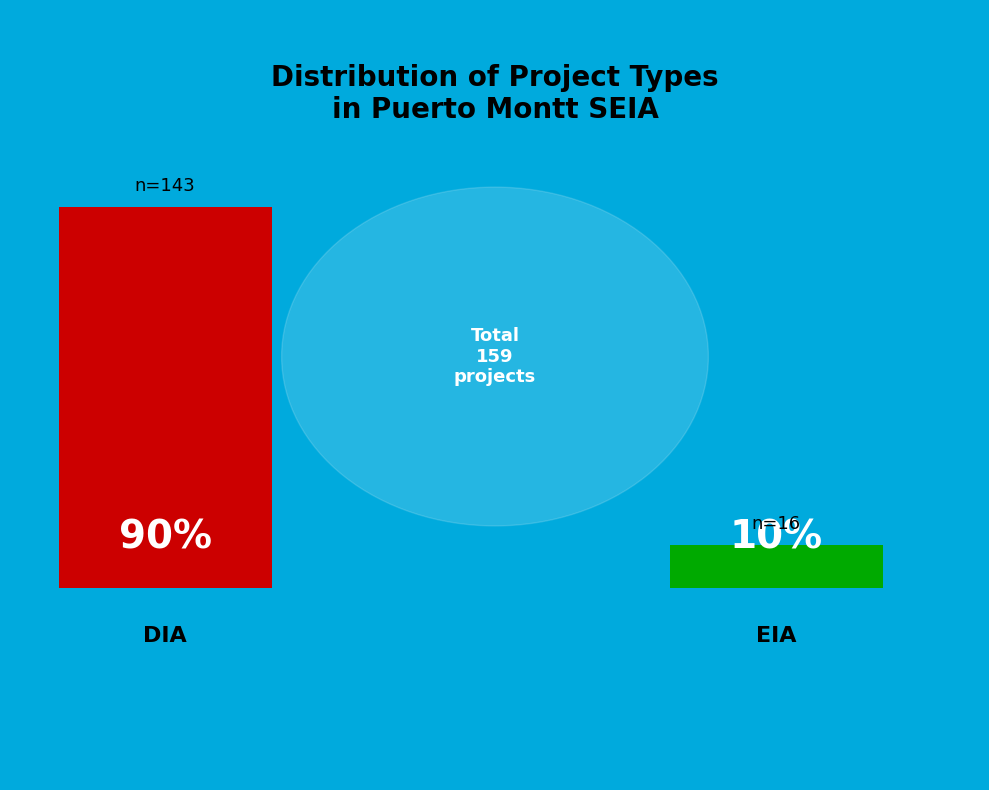

Which slice is the largest?

DIA